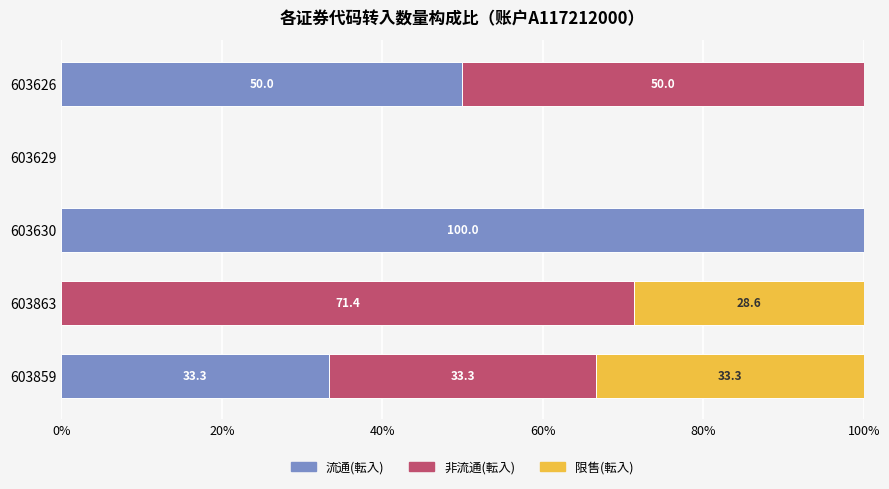

What is the total value across all series at 603863?

100.0